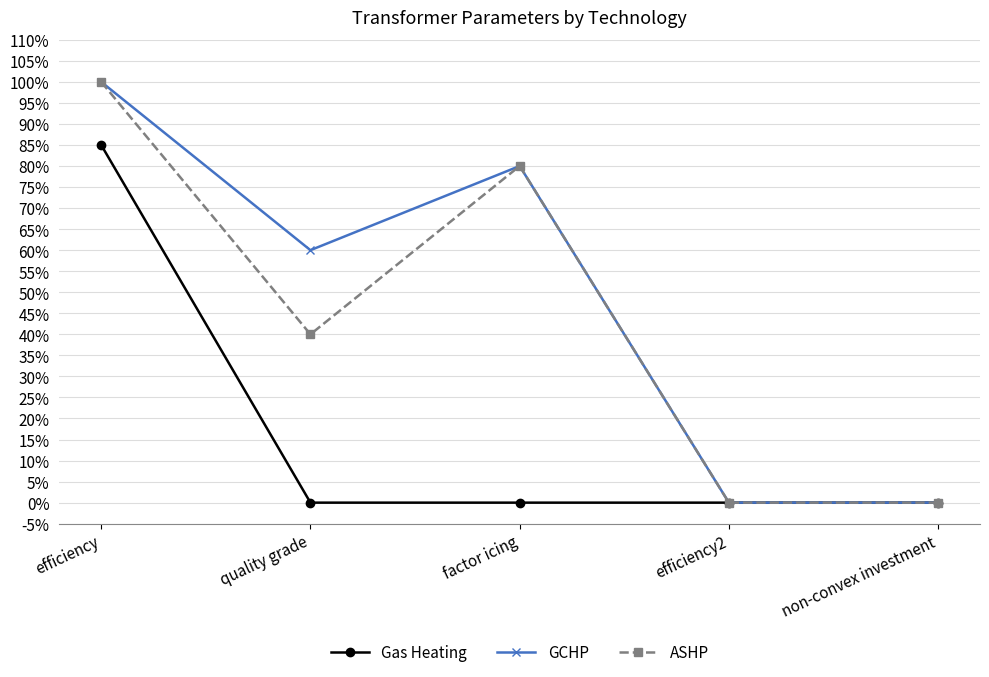

Does the chart have visible grid lines?

Yes